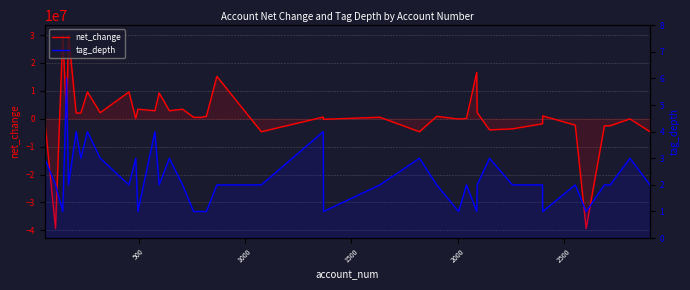

Which series has the largest range (max minus min)?

net_change